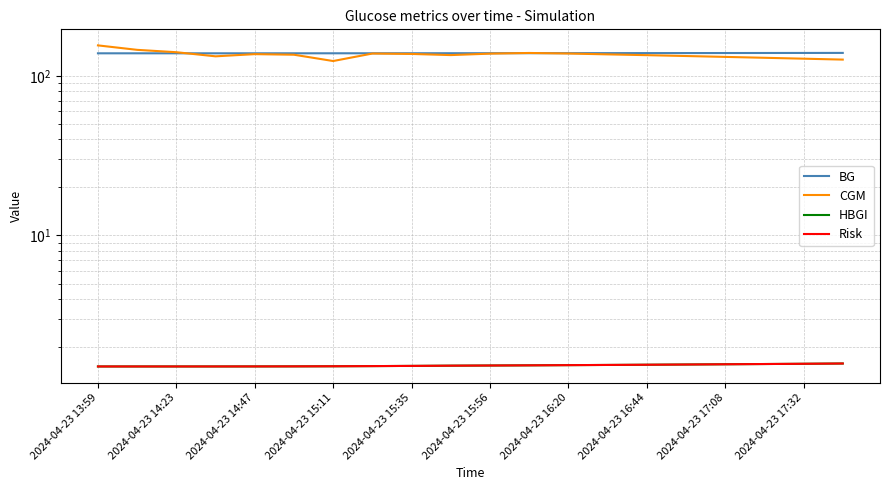

How many HBGI values are between 1 and 2?

20